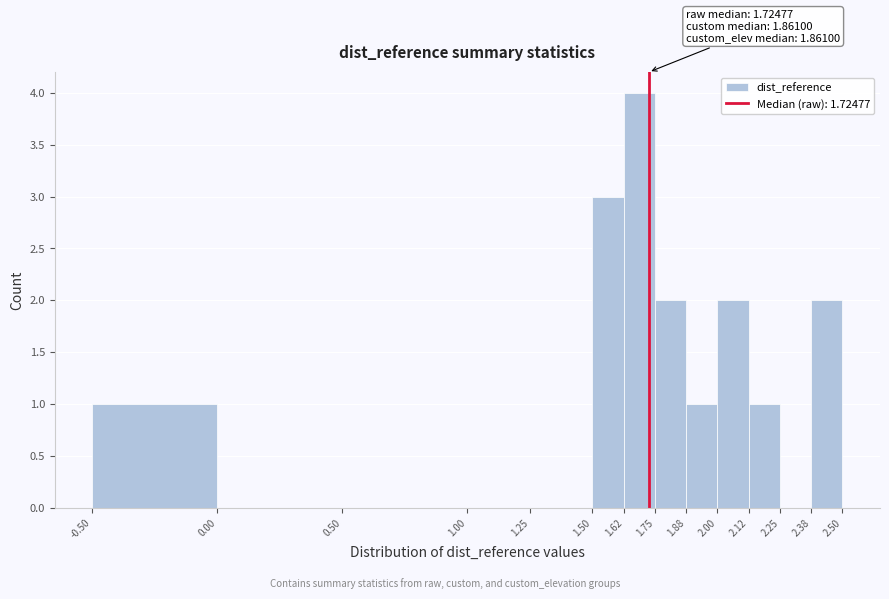

Which range on the x-axis has the tallest bar?

1.62 to 1.75